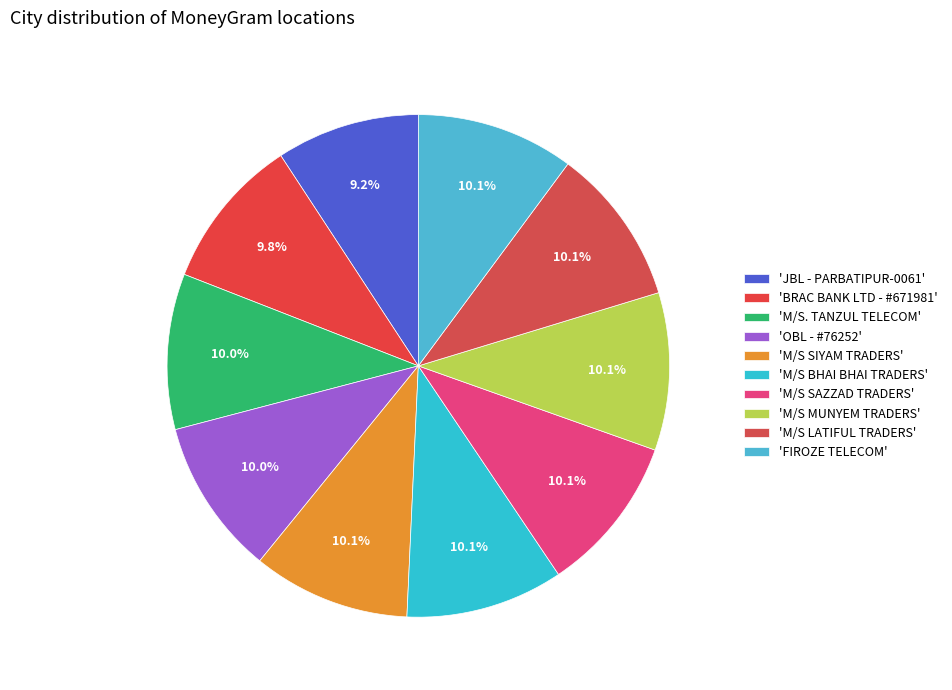

Does any single category account for the majority?

No